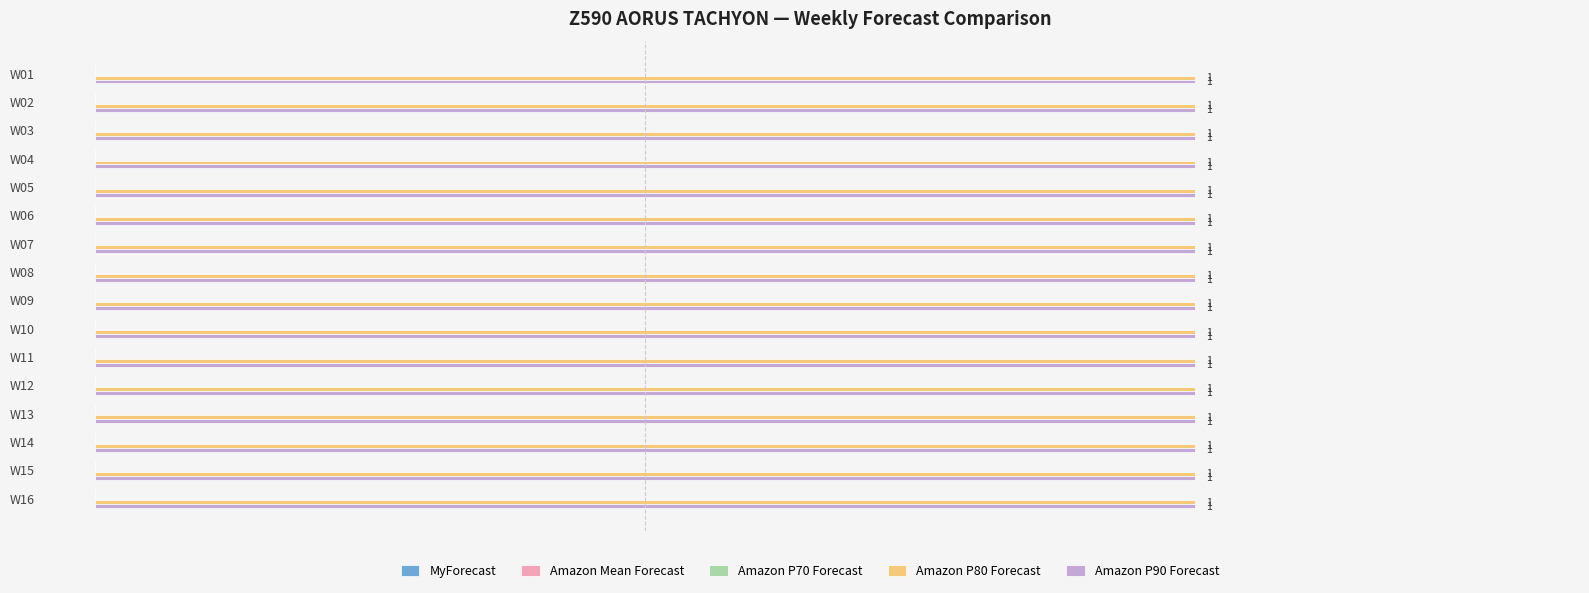

Does the chart contain any negative values?

No